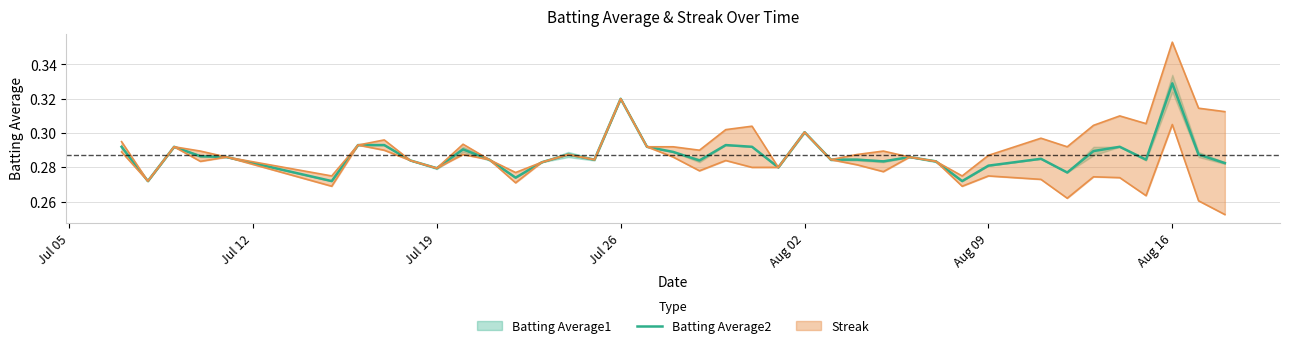

How many data points does each series have?

40